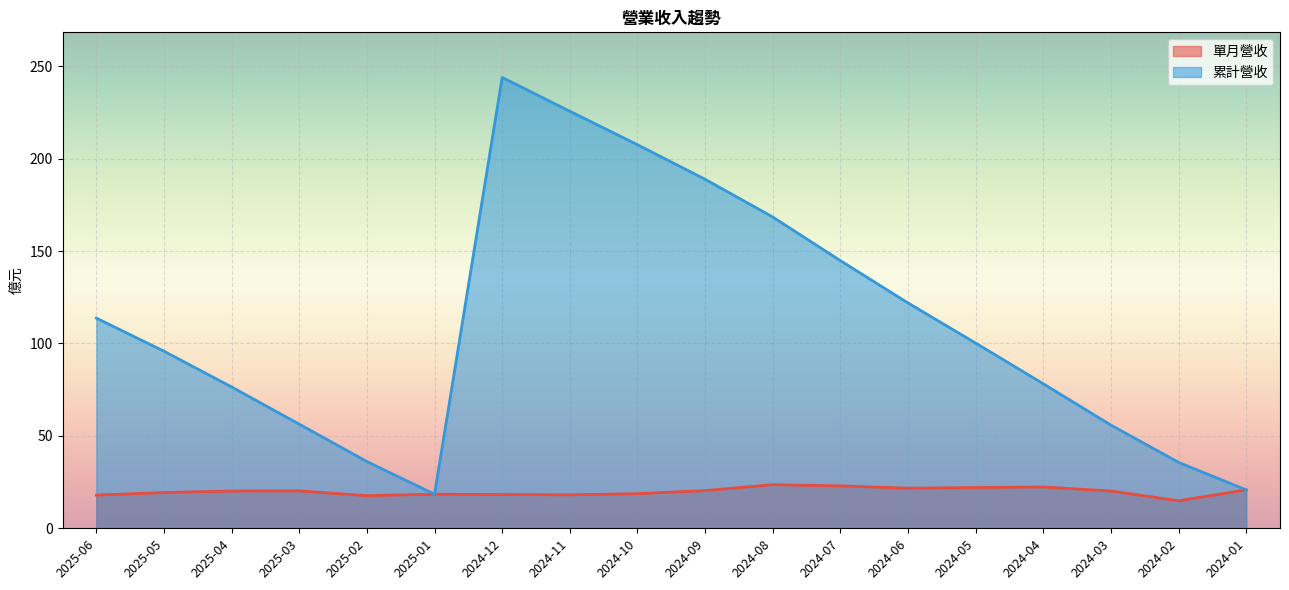

Does the chart display data point markers on the line(s)?

No